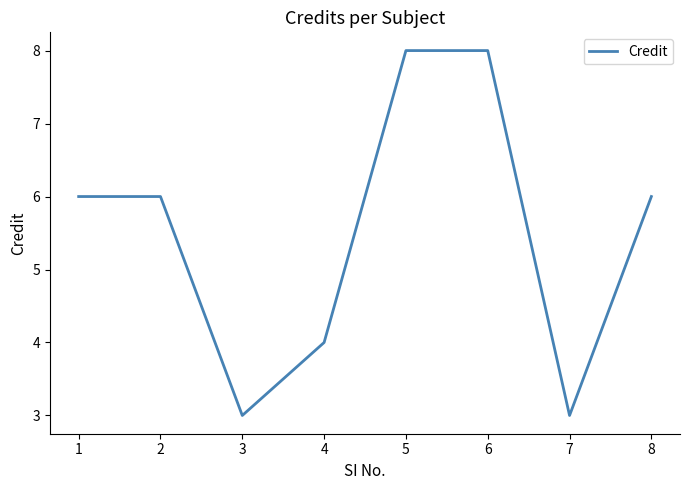

How many series are shown in this chart?

1